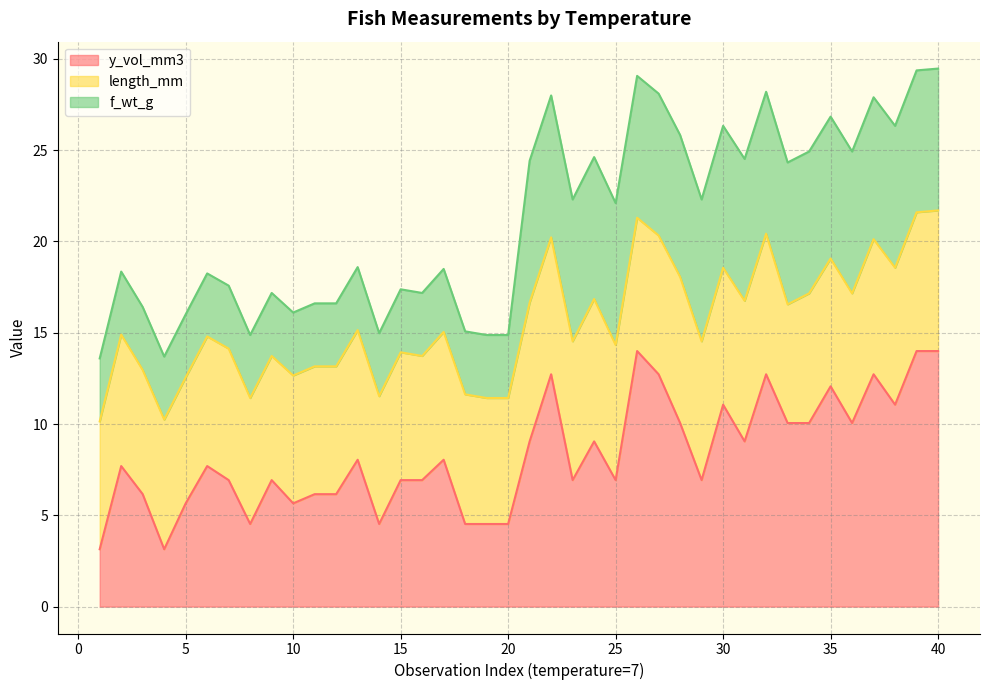

What is the minimum value for y_vol_mm3?

3.1